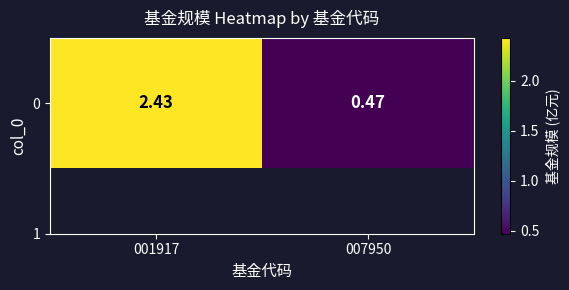

Where is the data nearest to the value 1?

007950